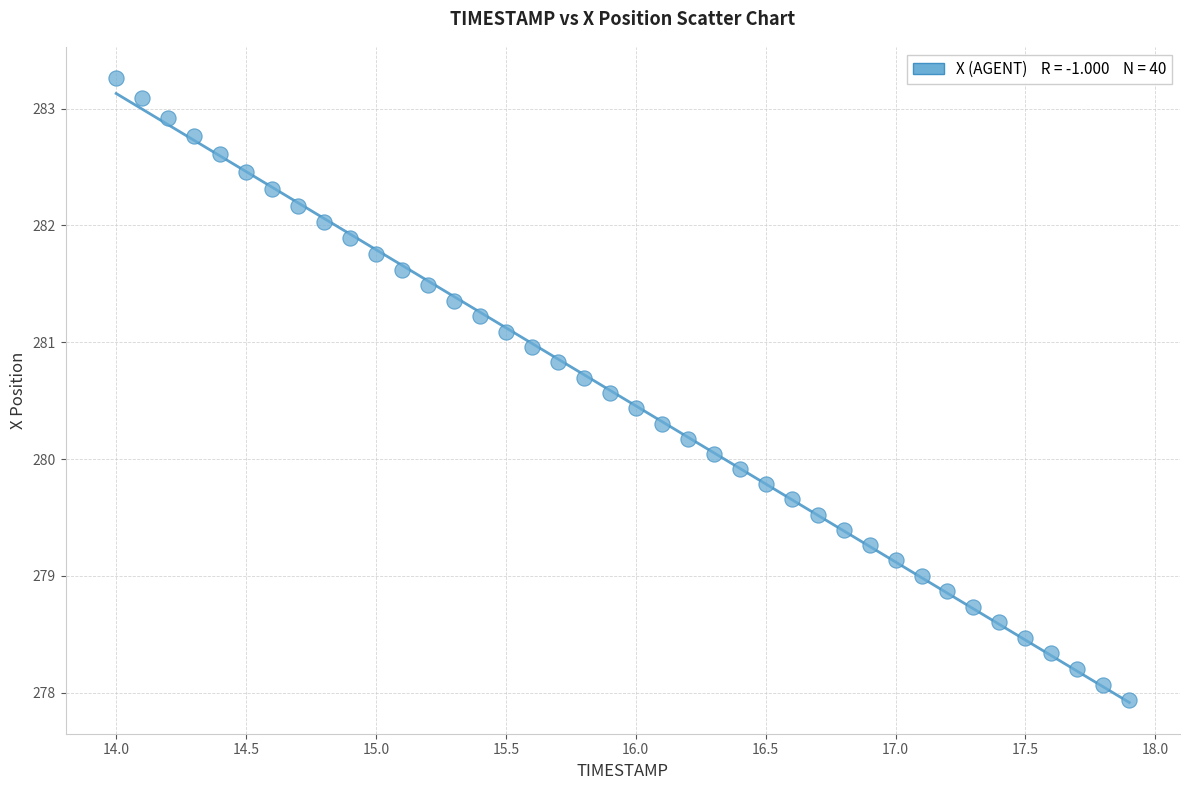

What is the range of X values (max minus min)?

3.9